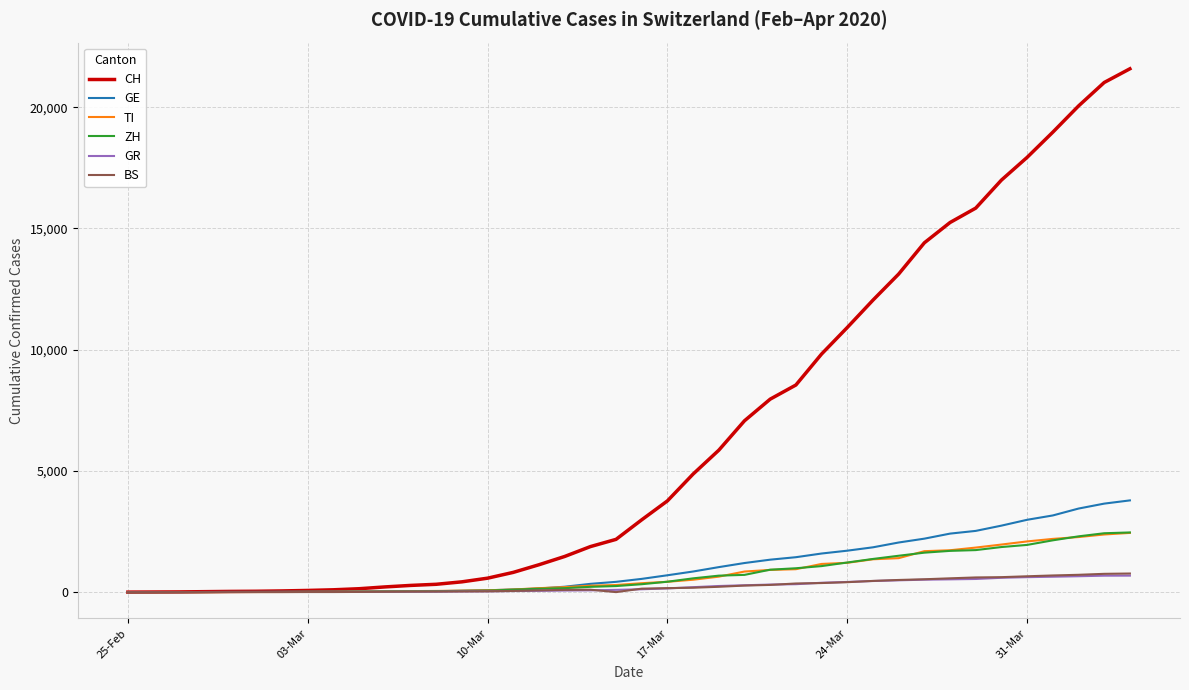

Which series has the widest spread of values?

CH